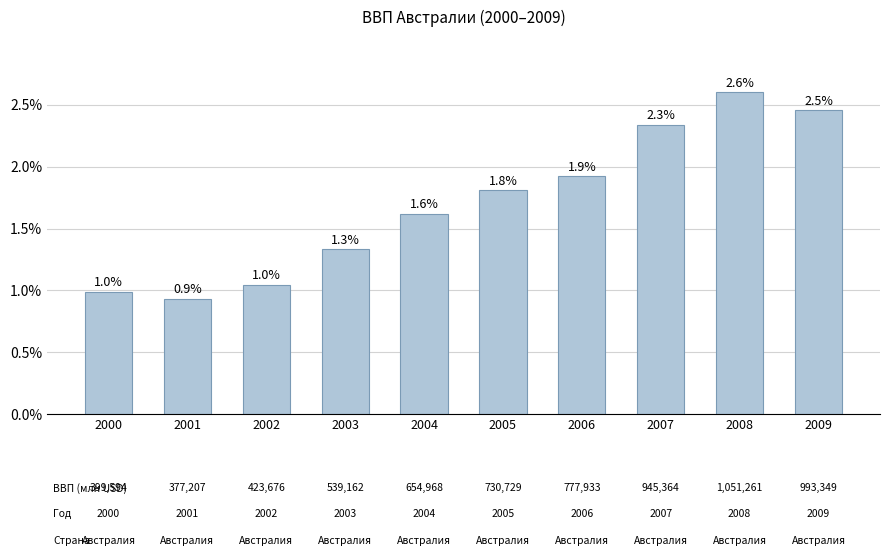

Where is the data nearest to the value 1?

2000